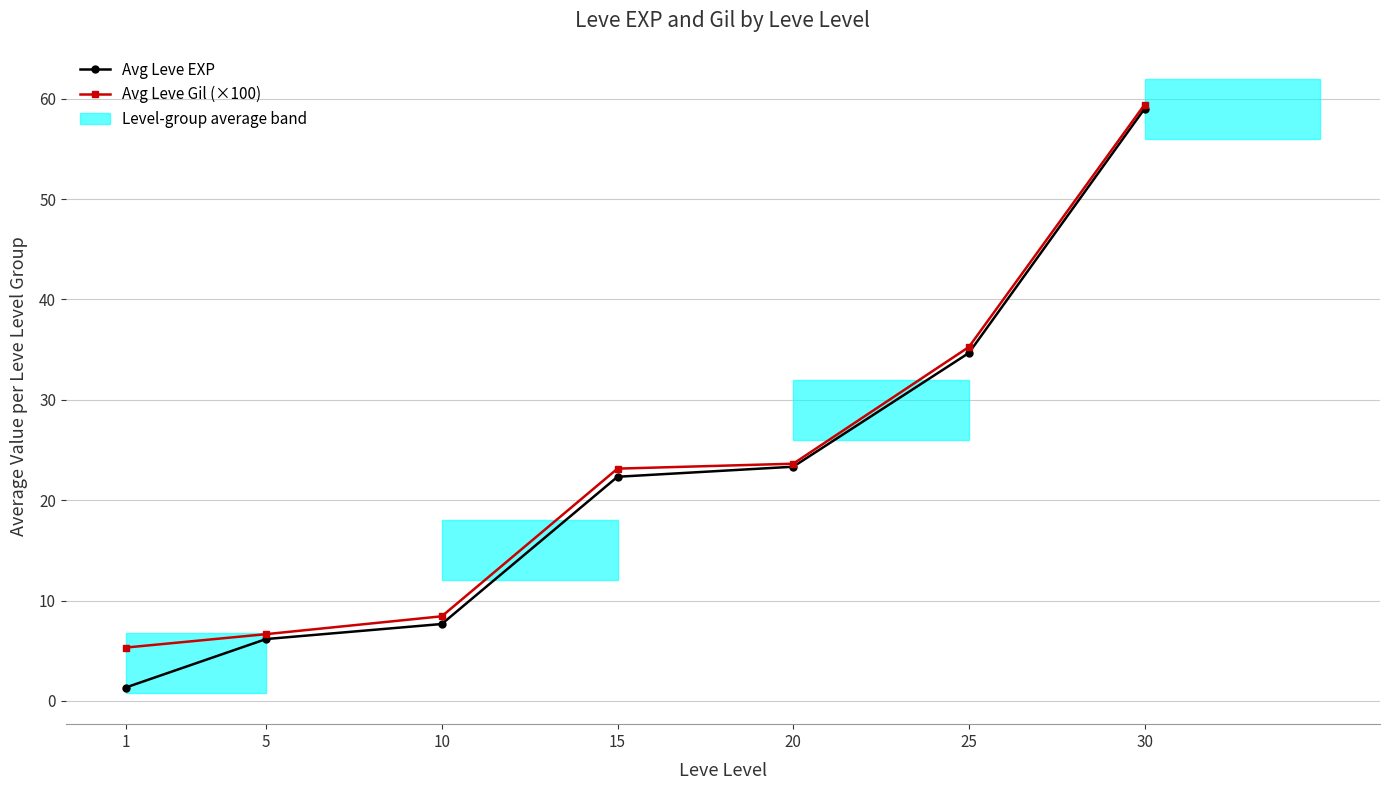

True or false: Avg Leve Gil (×100) has more than 1 points higher than both neighbors.

False